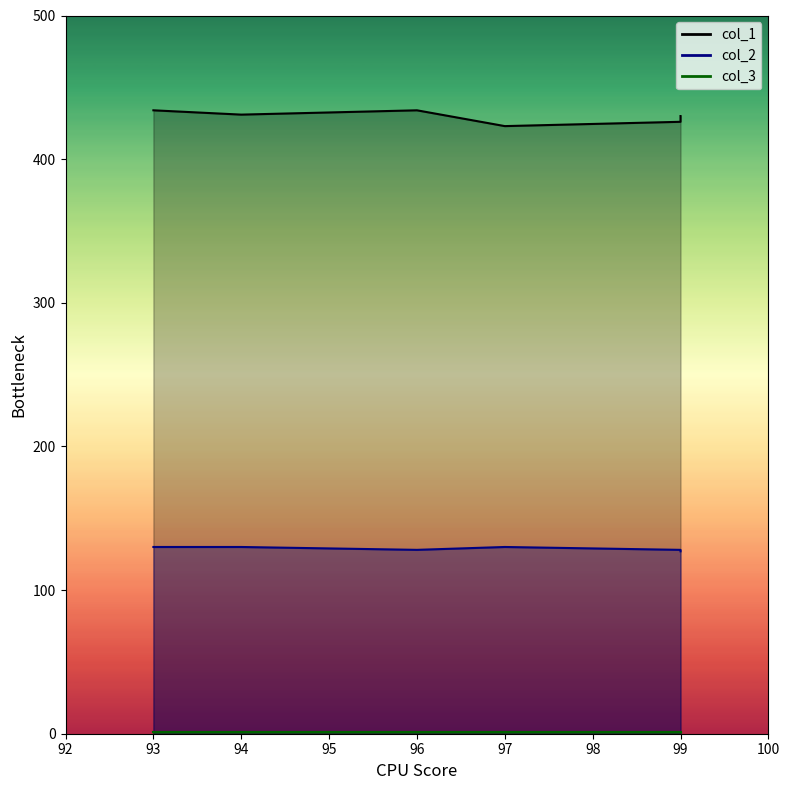

At which category is the sum across all series the highest?

93